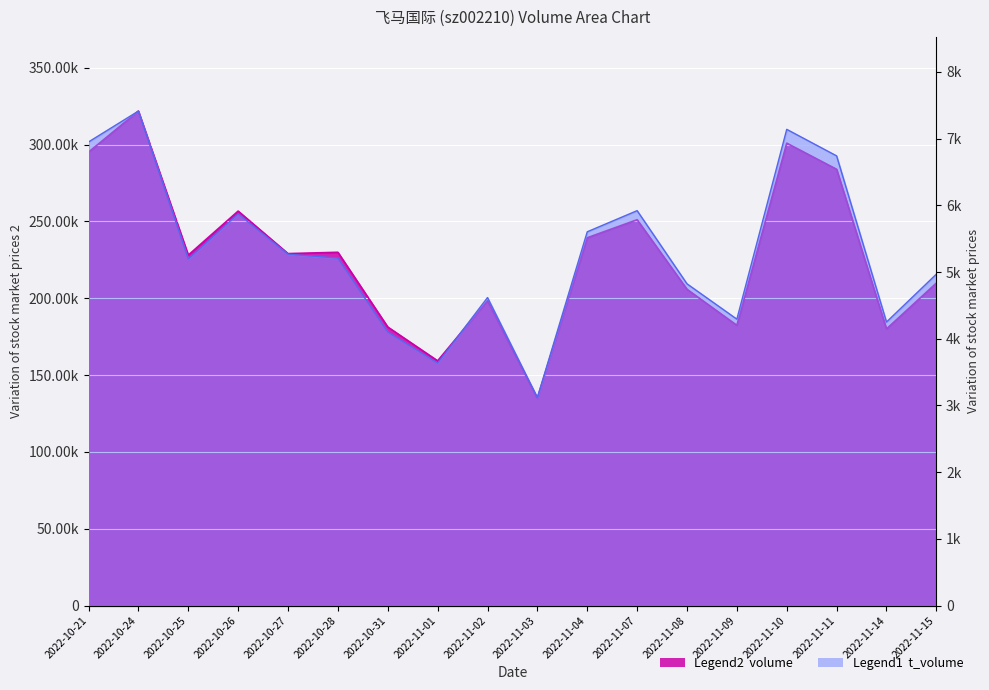

Reading right to left, transcribe all the data shown in this chart.

volume: 2022-11-15=209903	2022-11-14=180053	2022-11-11=283964	2022-11-10=300973	2022-11-09=182385	2022-11-08=205848	2022-11-07=251136	2022-11-04=239399	2022-11-03=134943	2022-11-02=198389	2022-11-01=159295	2022-10-31=181314	2022-10-28=229949	2022-10-27=229088	2022-10-26=256762	2022-10-25=228102	2022-10-24=321865	2022-10-21=295142
t_volume: 2022-11-15=4969	2022-11-14=4251	2022-11-11=6742	2022-11-10=7140	2022-11-09=4294	2022-11-08=4824	2022-11-07=5921	2022-11-04=5604	2022-11-03=3119	2022-11-02=4618	2022-11-01=3636	2022-10-31=4101	2022-10-28=5210	2022-10-27=5268	2022-10-26=5873	2022-10-25=5196	2022-10-24=7414	2022-10-21=6951